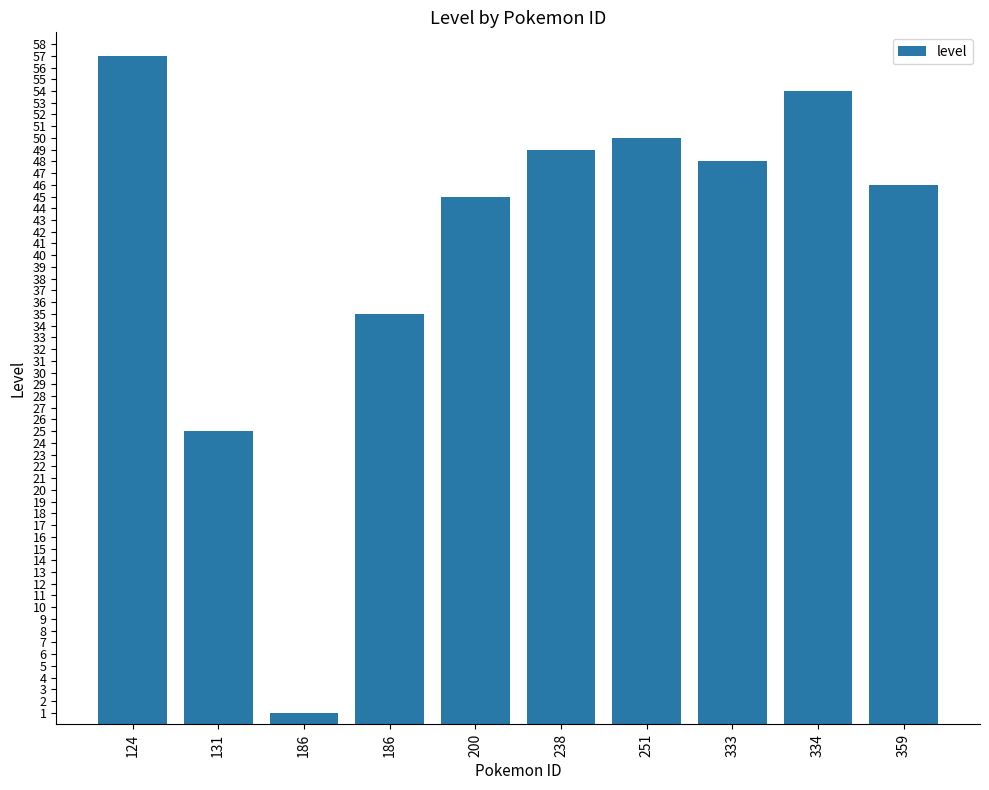

What is the value of the 5th bar from the left?

45